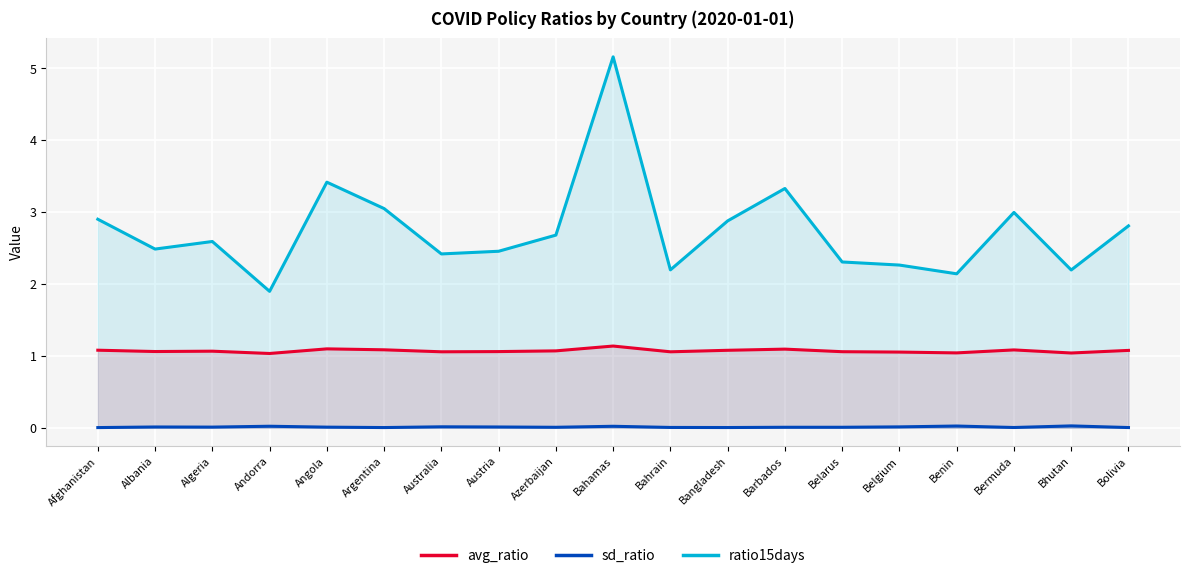

The value of ratio15days at Bangladesh is 1.1. True or false?

False